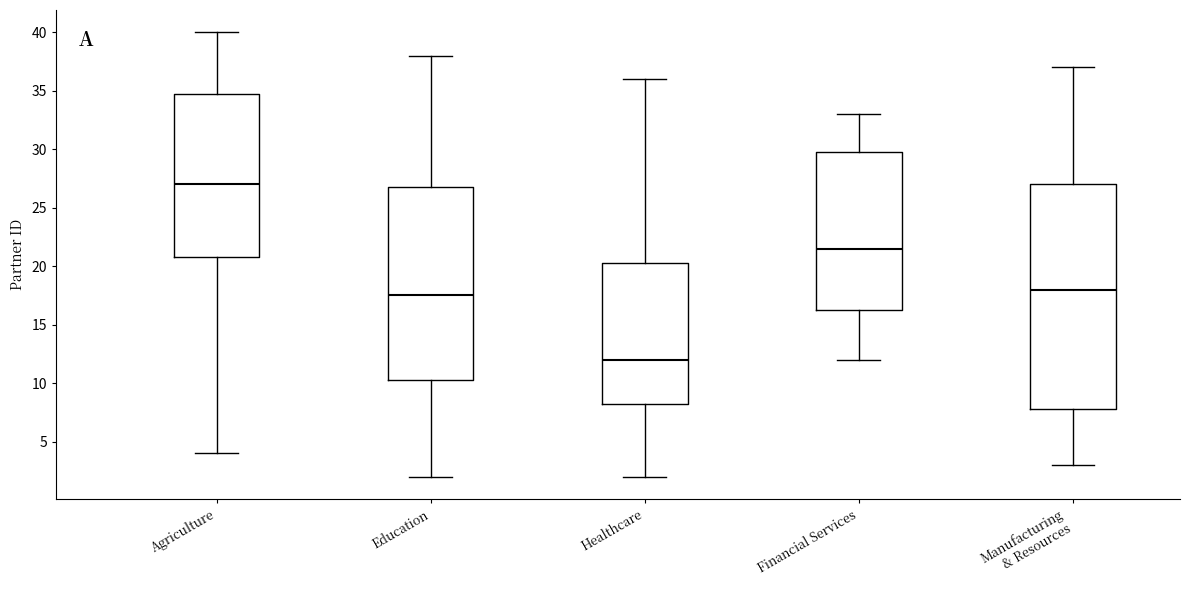

Which box's median line is the highest?

Agriculture